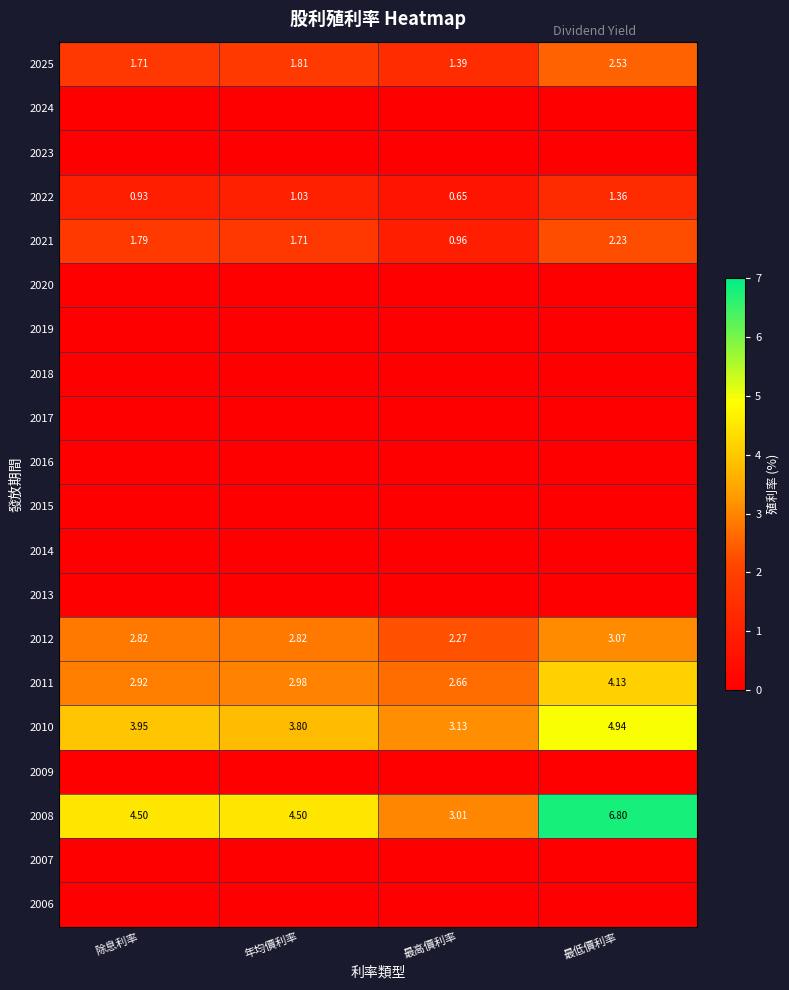

At which label is 2021 closest to 1?

最高價利率